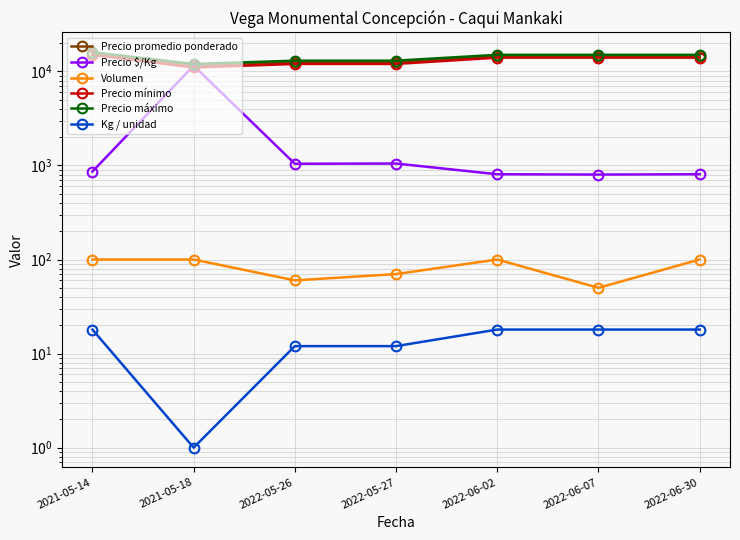

What is the average value of the Volumen series?

83